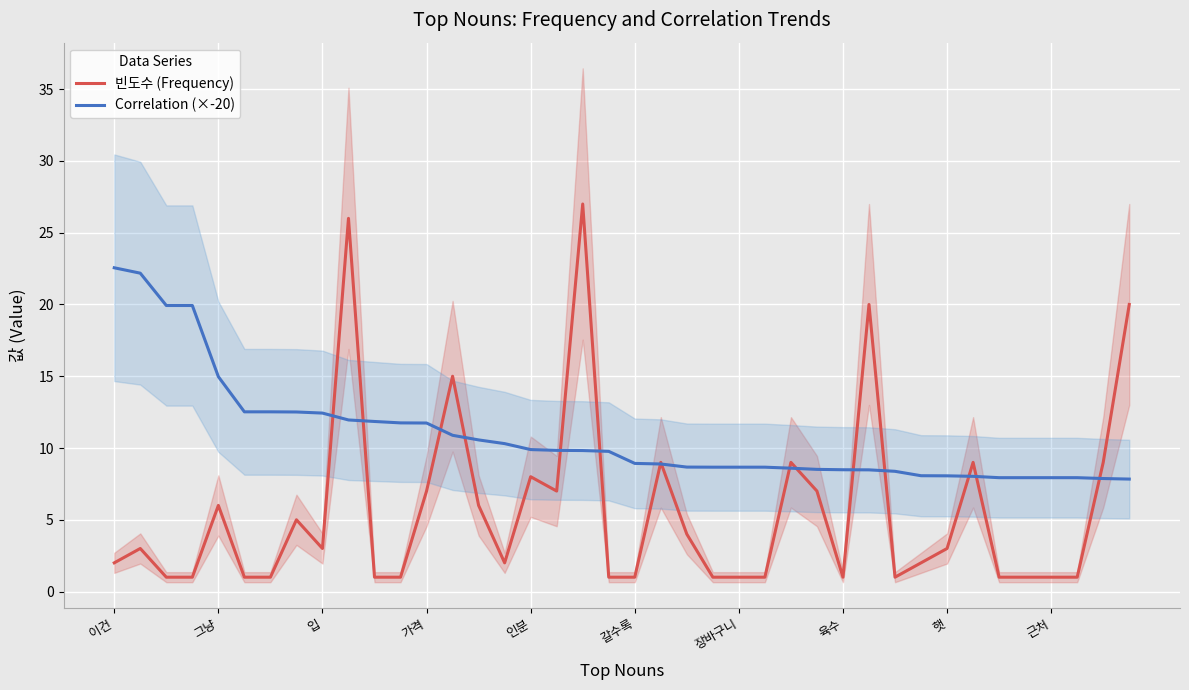

After their last crossing, which series has the higher values: 빈도수 (Frequency) or Correlation (×-20)?

빈도수 (Frequency)